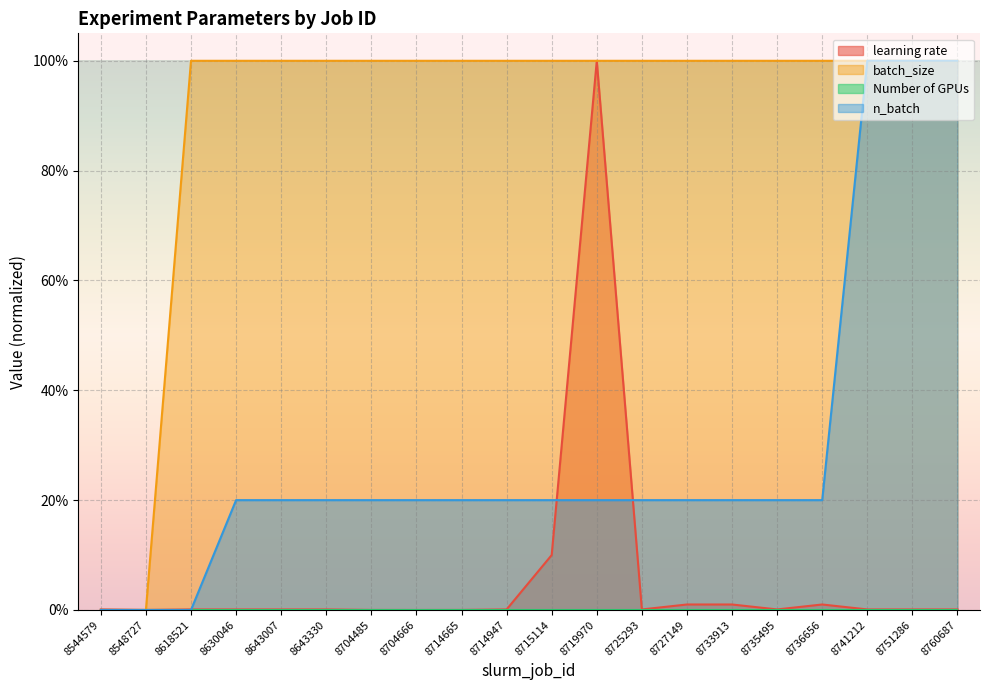

Reading left to right, extract all data points from this chart.

learning rate: 8544579=0.0	8548727=0.0	8618521=0.0	8630046=0.0	8643007=0.0	8643330=0.0	8704485=0.0	8704666=0.0	8714665=0.0	8714947=0.0	8715114=0.1	8719970=1.0	8725293=0.0	8727149=0.0	8733913=0.0	8735495=0.0	8736656=0.0	8741212=0.0	8751286=0.0	8760687=0.0
batch_size: 8544579=0.0	8548727=0.0	8618521=1.0	8630046=1.0	8643007=1.0	8643330=1.0	8704485=1.0	8704666=1.0	8714665=1.0	8714947=1.0	8715114=1.0	8719970=1.0	8725293=1.0	8727149=1.0	8733913=1.0	8735495=1.0	8736656=1.0	8741212=1.0	8751286=1.0	8760687=1.0
n_batch: 8544579=0.0	8548727=0.0	8618521=0.0	8630046=0.2	8643007=0.2	8643330=0.2	8704485=0.2	8704666=0.2	8714665=0.2	8714947=0.2	8715114=0.2	8719970=0.2	8725293=0.2	8727149=0.2	8733913=0.2	8735495=0.2	8736656=0.2	8741212=1.0	8751286=1.0	8760687=1.0